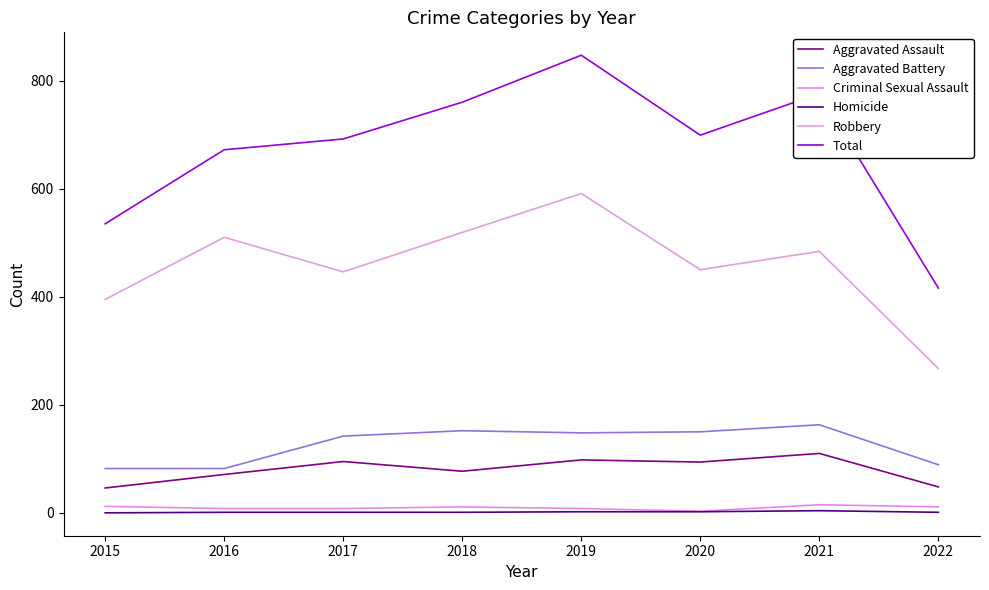

Is it true that Aggravated Battery equals 82 at 2015?

True